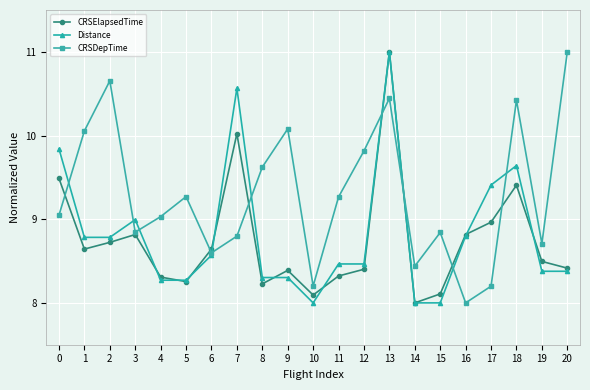

Which series has the largest total across all categories?

CRSDepTime